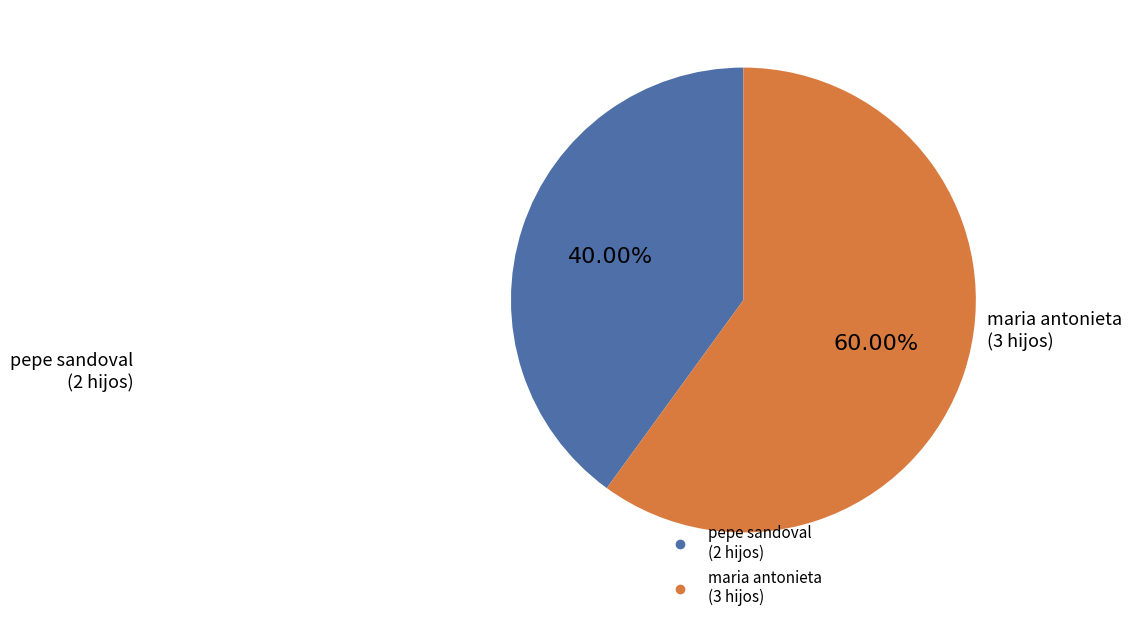

How many slices are in this pie chart?

2